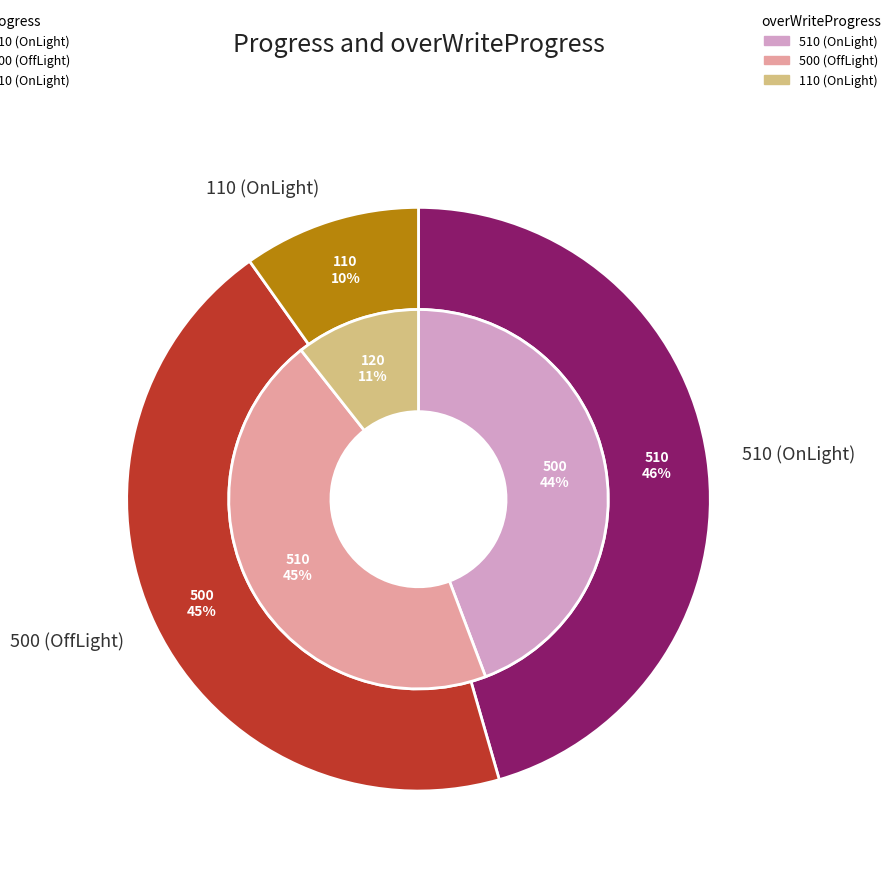

Is it true that 110 (OnLight) is 11% of the pie?

True